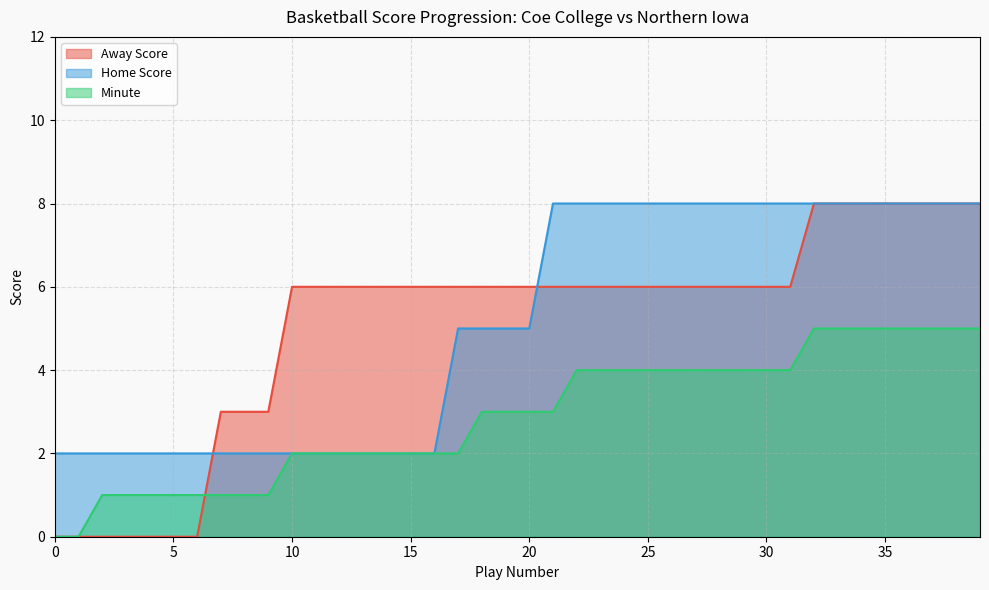

List the series in order of their peak value, highest first.

Away Score, Home Score, Minute